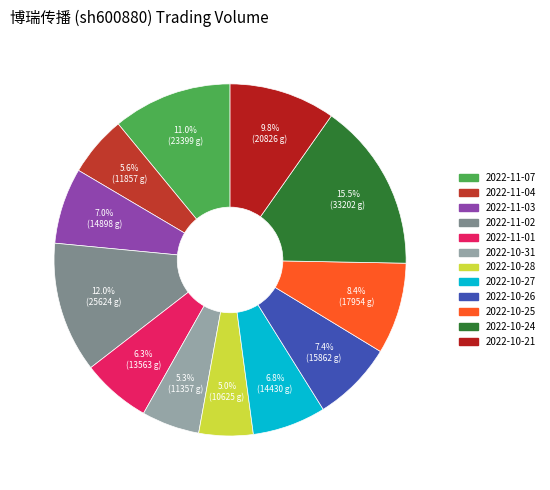

What is the change in value from 2022-10-31 to 2022-10-28?

-732